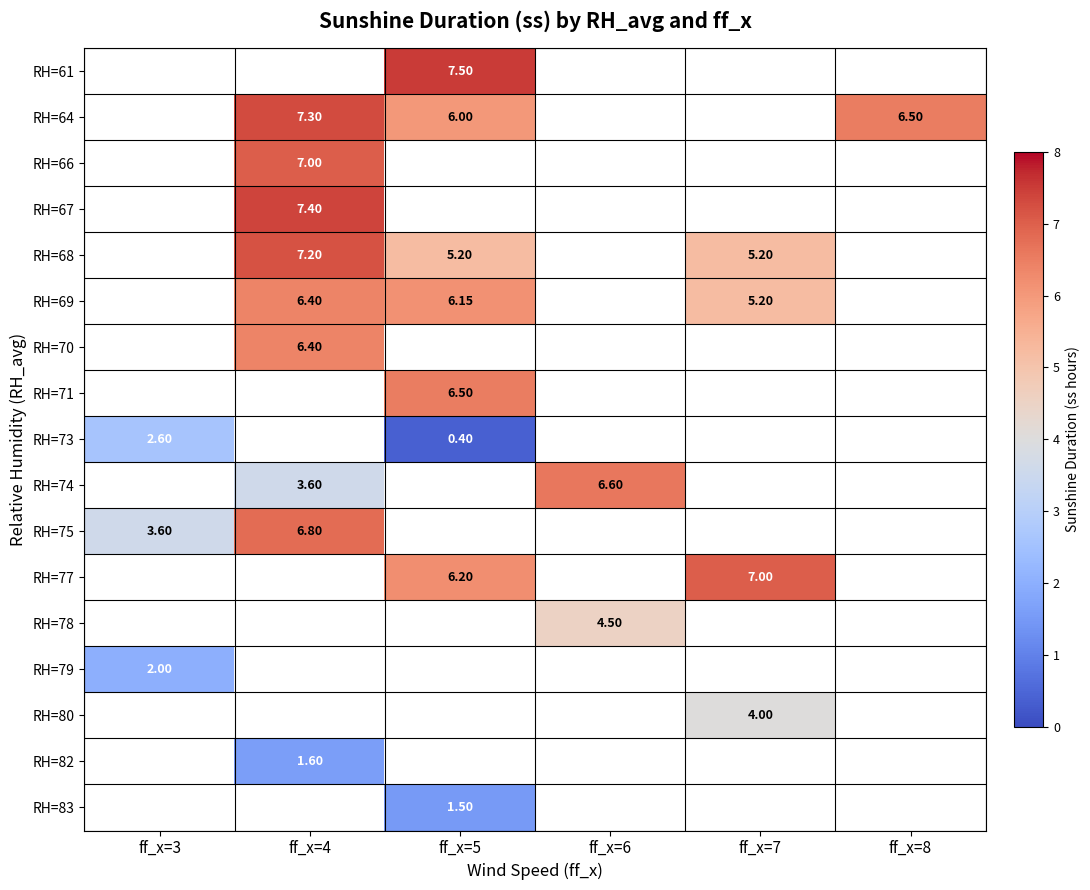

Between ff_x=6 and ff_x=5, which is larger?

ff_x=5